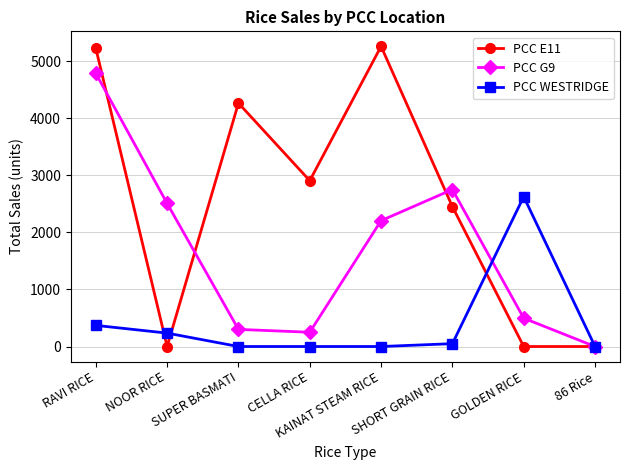

Where do PCC WESTRIDGE and PCC G9 first cross each other?

SHORT GRAIN RICE and GOLDEN RICE